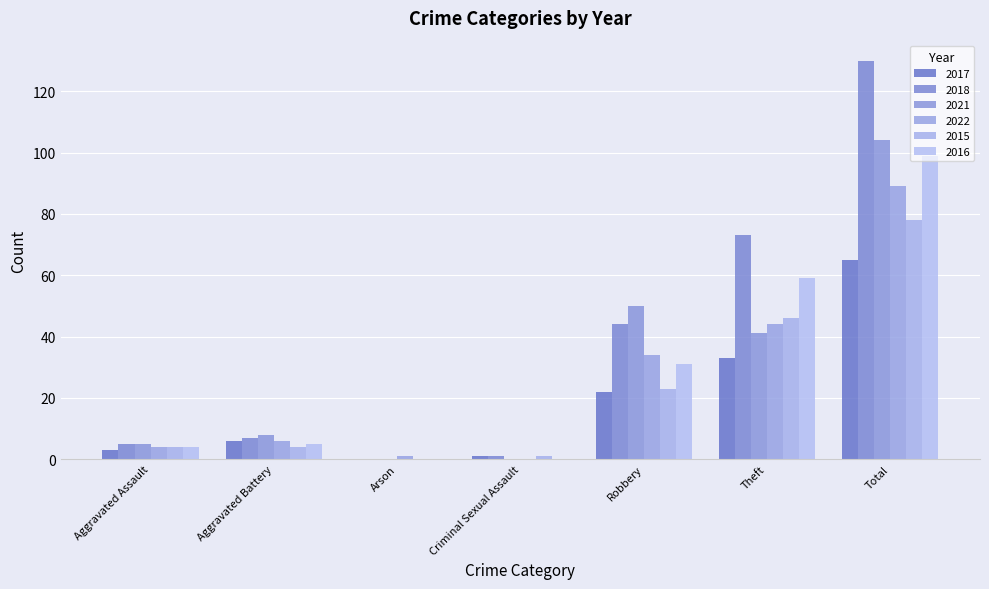

Reading left to right, what are all the values shown in this chart?

2017: Aggravated Assault=3	Aggravated Battery=6	Arson=0	Criminal Sexual Assault=1	Robbery=22	Theft=33	Total=65
2018: Aggravated Assault=5	Aggravated Battery=7	Arson=0	Criminal Sexual Assault=1	Robbery=44	Theft=73	Total=130
2021: Aggravated Assault=5	Aggravated Battery=8	Arson=0	Criminal Sexual Assault=0	Robbery=50	Theft=41	Total=104
2022: Aggravated Assault=4	Aggravated Battery=6	Arson=1	Criminal Sexual Assault=0	Robbery=34	Theft=44	Total=89
2015: Aggravated Assault=4	Aggravated Battery=4	Arson=0	Criminal Sexual Assault=1	Robbery=23	Theft=46	Total=78
2016: Aggravated Assault=4	Aggravated Battery=5	Arson=0	Criminal Sexual Assault=0	Robbery=31	Theft=59	Total=99